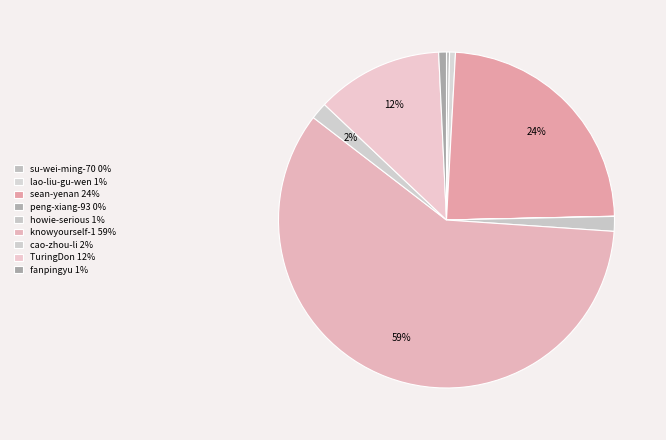

What portion of the pie excludes peng-xiang-93?

100.0%